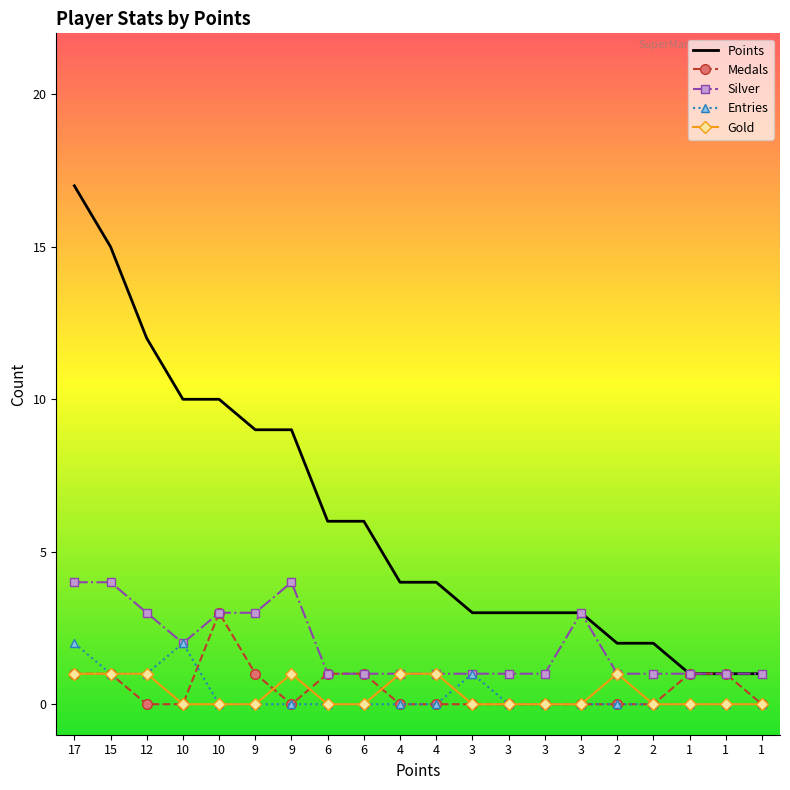

What are all the series names shown in the legend?

Points, Medals, Silver, Entries, Gold